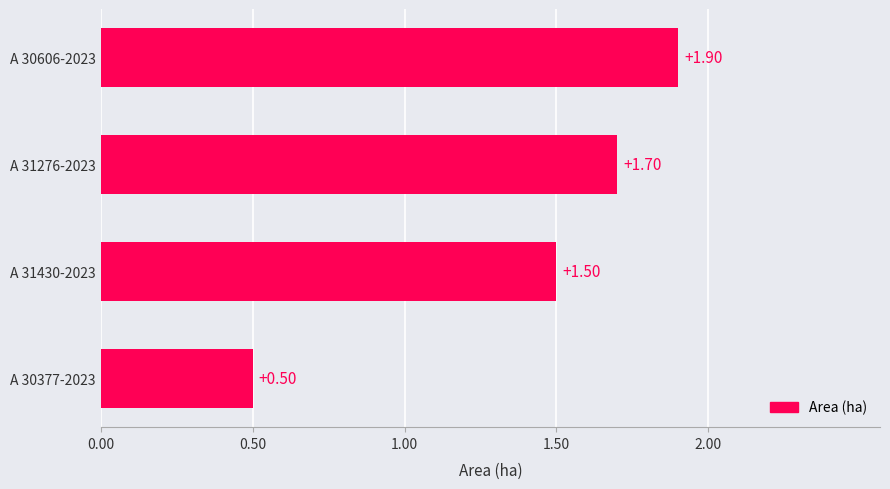

List the labels in order of value, largest first.

A 30606-2023, A 31276-2023, A 31430-2023, A 30377-2023